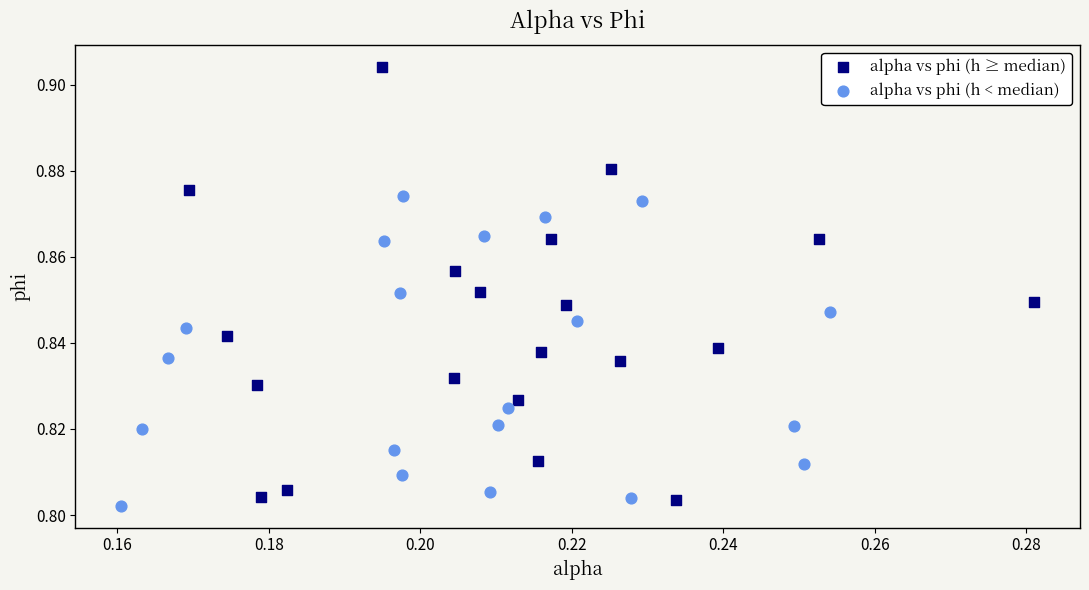

Which series has the largest Y range (max minus min)?

alpha vs phi (h ≥ median)